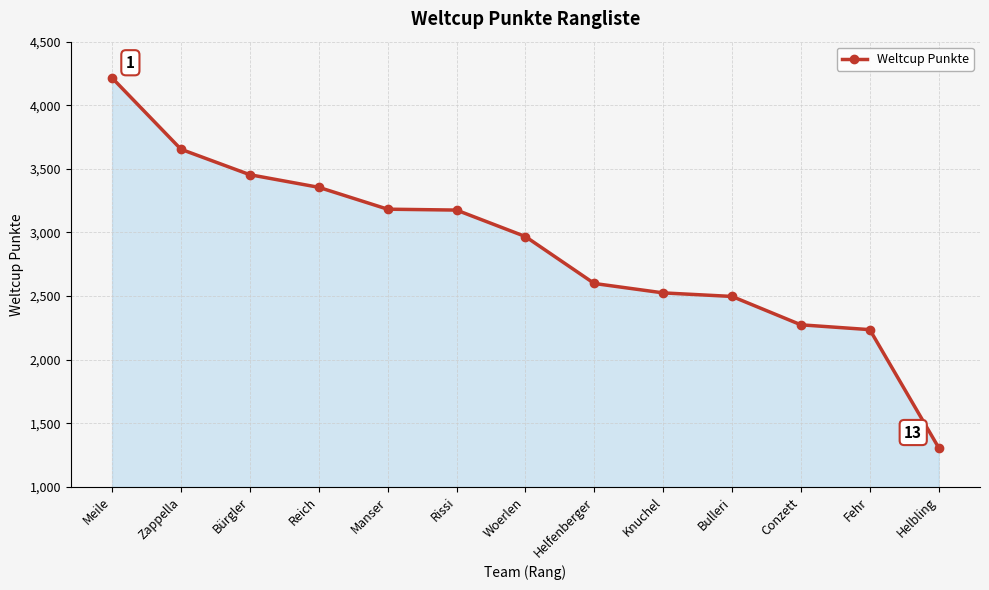

The chart shows a value of 4215 at Meile. True or false?

True